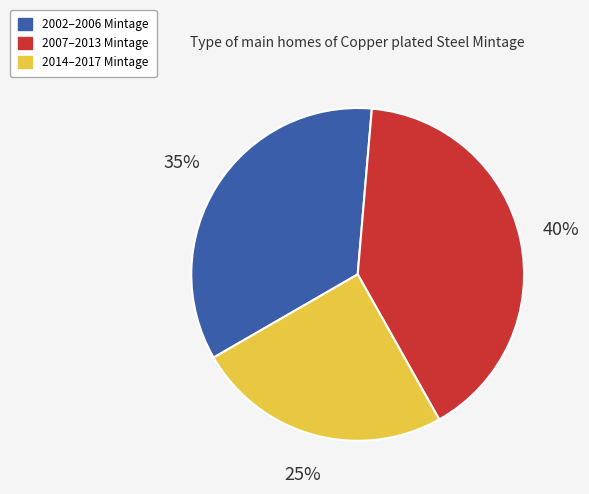

Does any single category account for the majority?

No